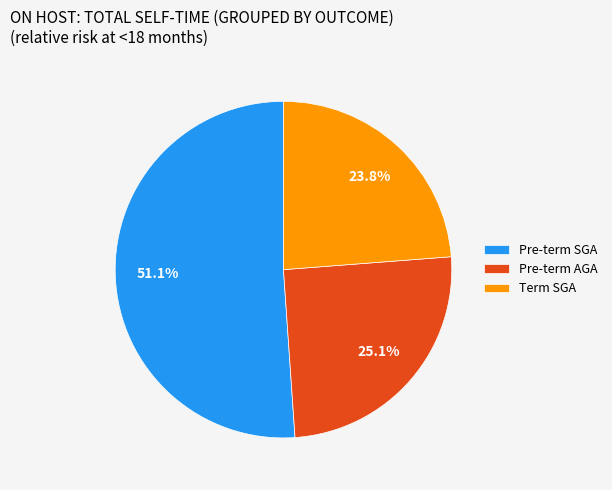

How many segments does this pie chart have?

3